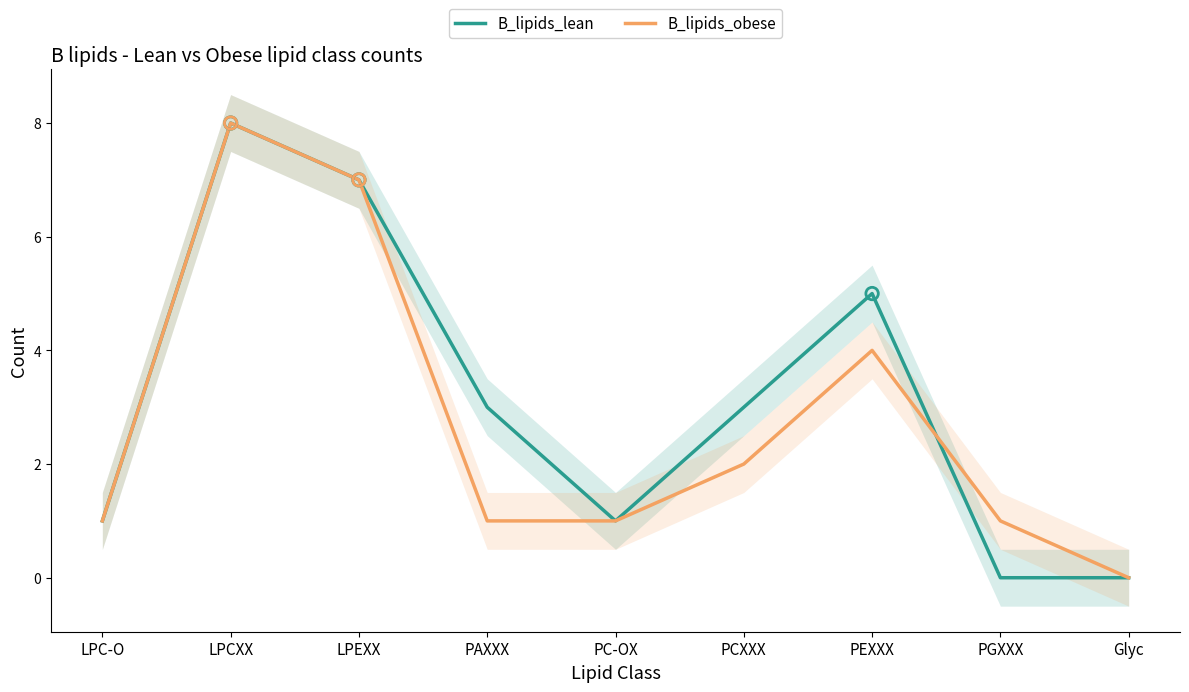

At how many categories does at least one series exceed 1?

5